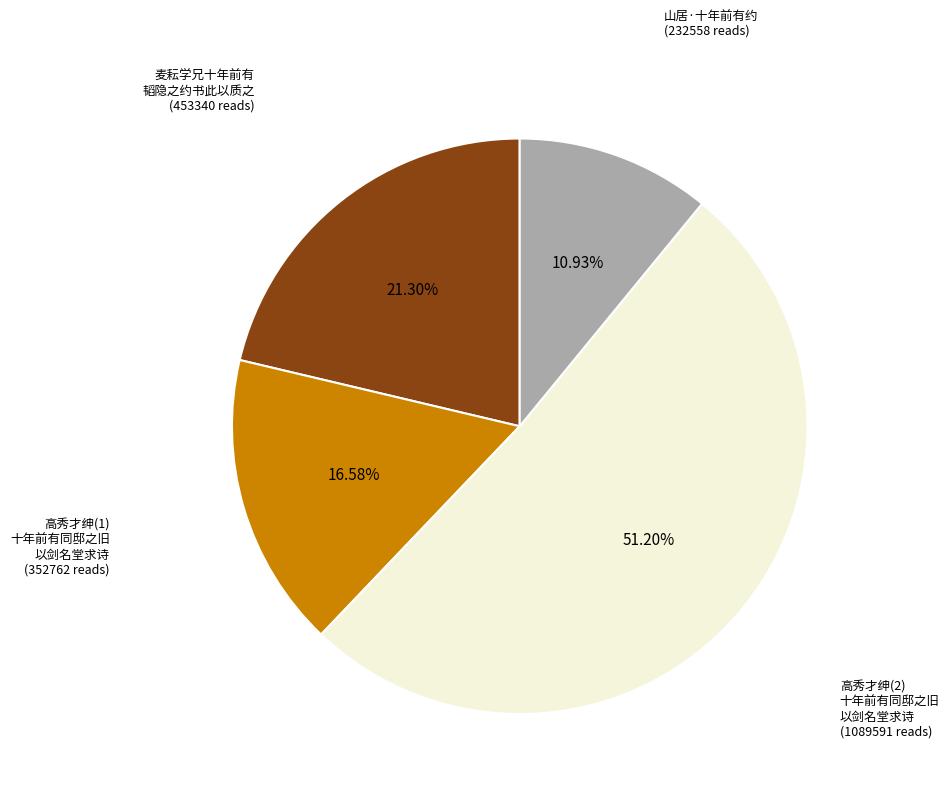

What is the smallest slice in the pie chart?

山居·十年前有约